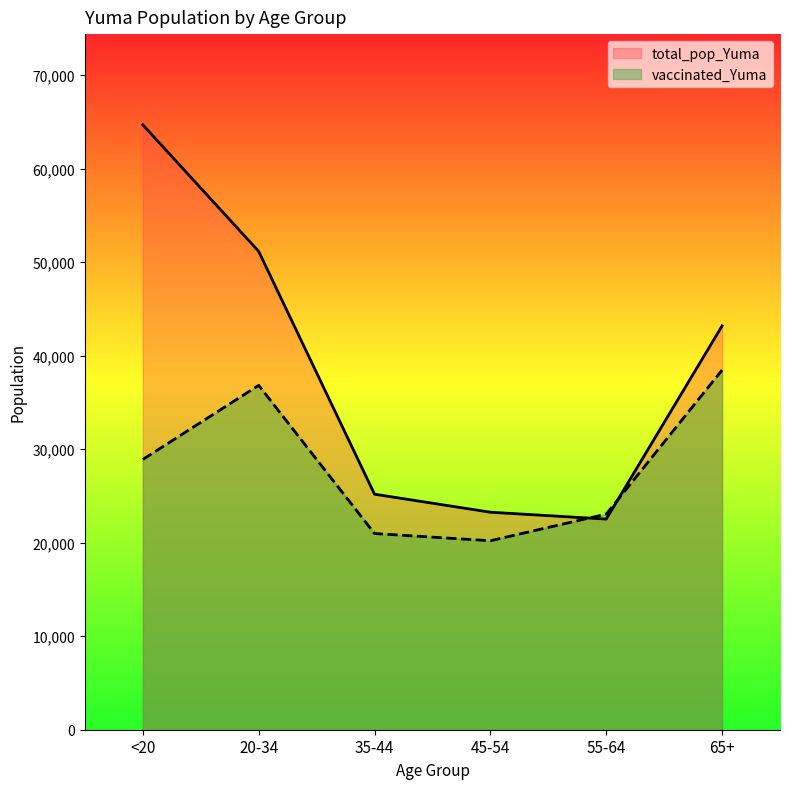

Is the value of total_pop_Yuma at 35-44 greater than the value of vaccinated_Yuma at 55-64?

Yes